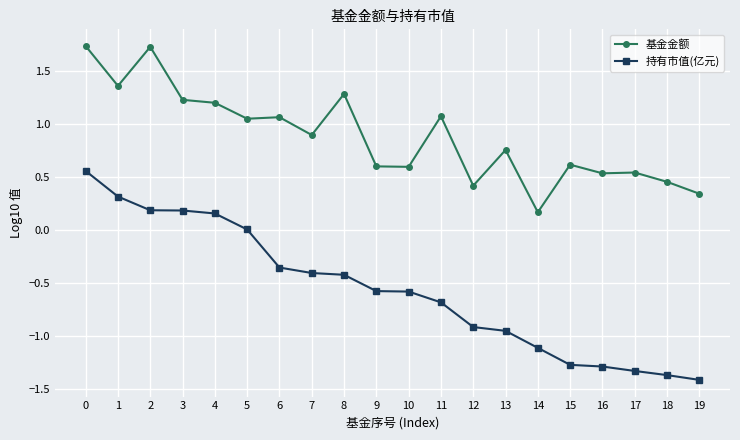

Which series has the largest range (max minus min)?

持有市值(亿元)